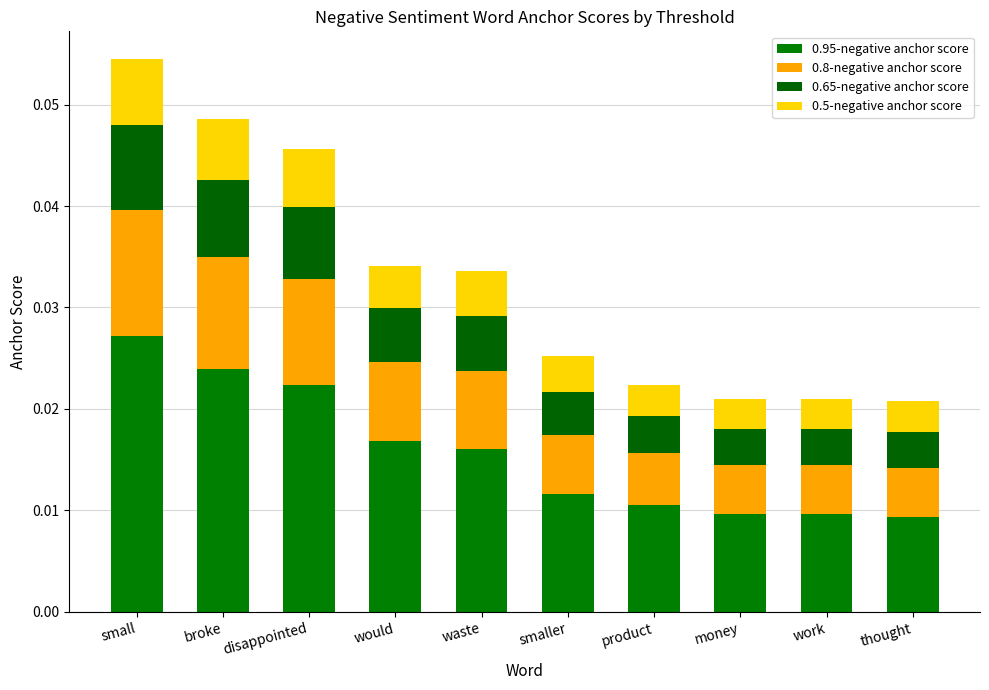

Does the chart contain stacked bars?

Yes